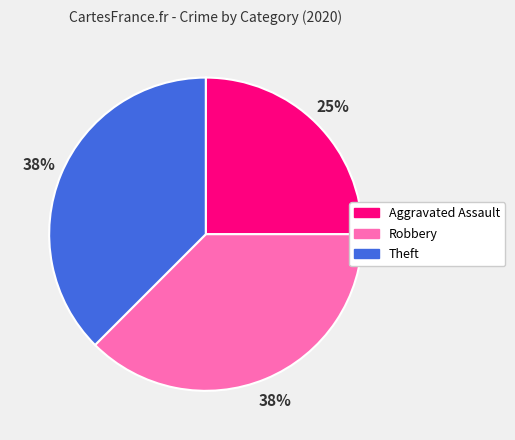

Combined, do Theft and Robbery account for over 50%?

Yes